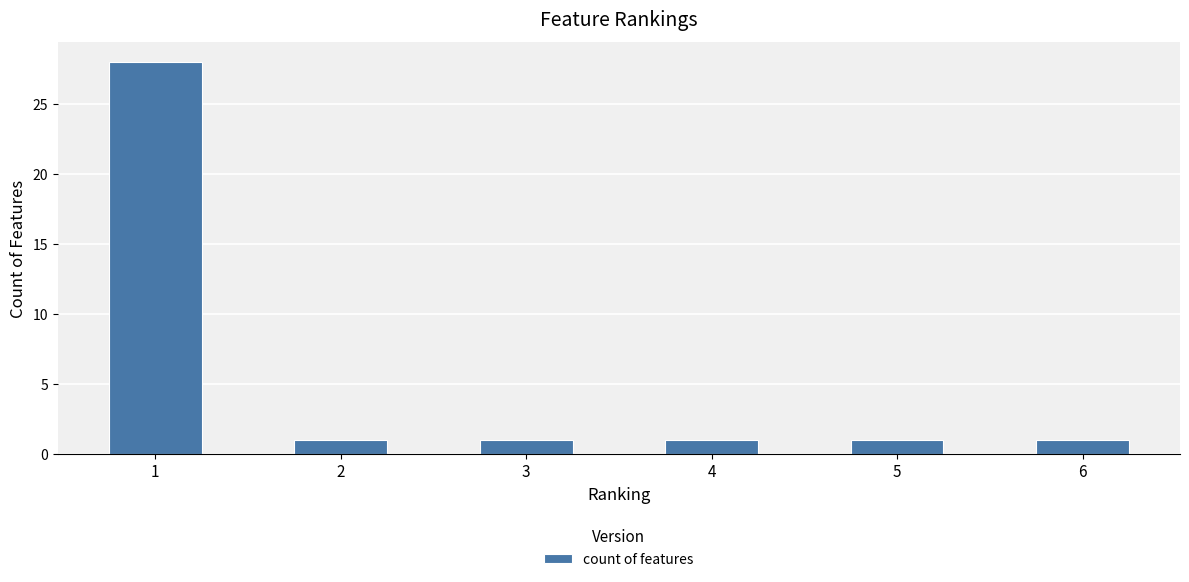

What is the value of the 4th bar from the left?

1